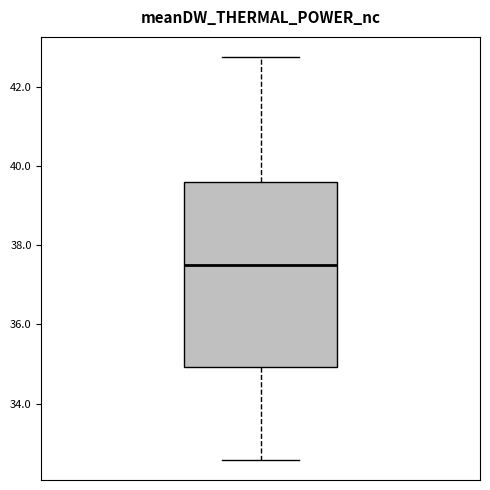

Transcribe this box plot: give where the median line is, the range the box spans, and where the two whiskers end, as read against the y-axis. The values are not printed on the chart, so give them approximately, as read against the axis.

median 37.6, box 35.0 to 39.6, whiskers 32.6 to 42.8